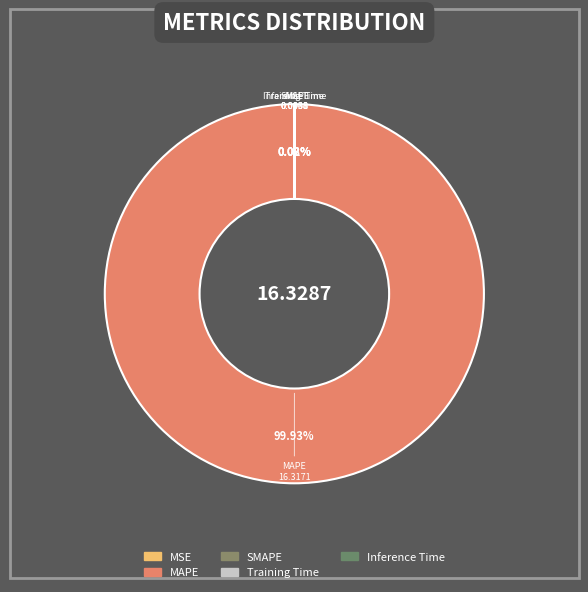

What portion of the pie excludes Inference Time?

100.0%